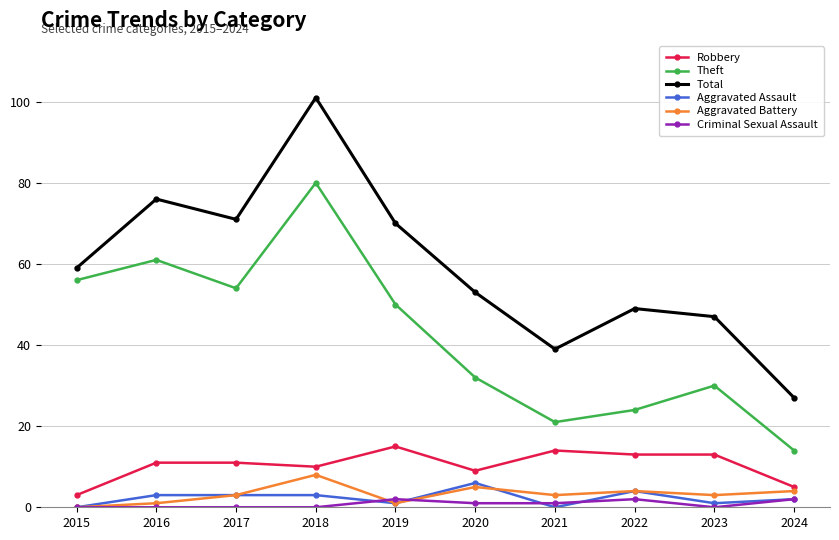

The value of Robbery at 2020 is 14. True or false?

False